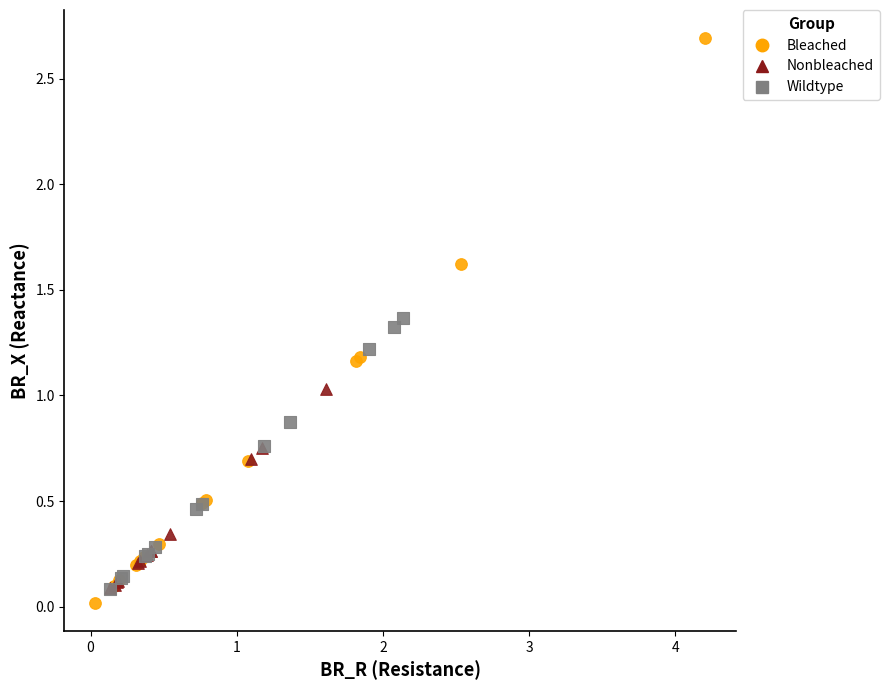

Which series has the widest spread of Y values?

Bleached